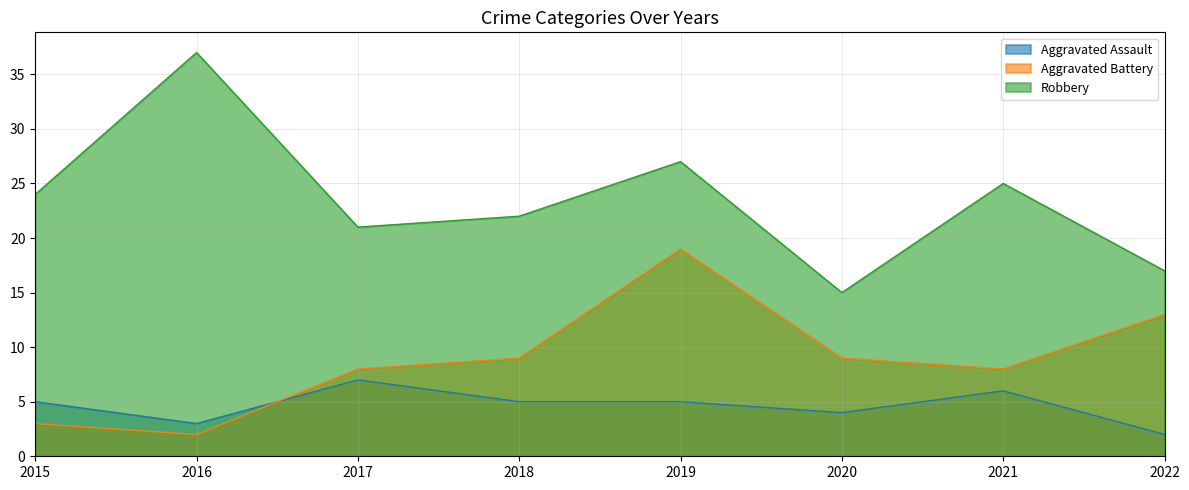

In Aggravated Assault, how many points are lower than both neighbors (excluding endpoints)?

2